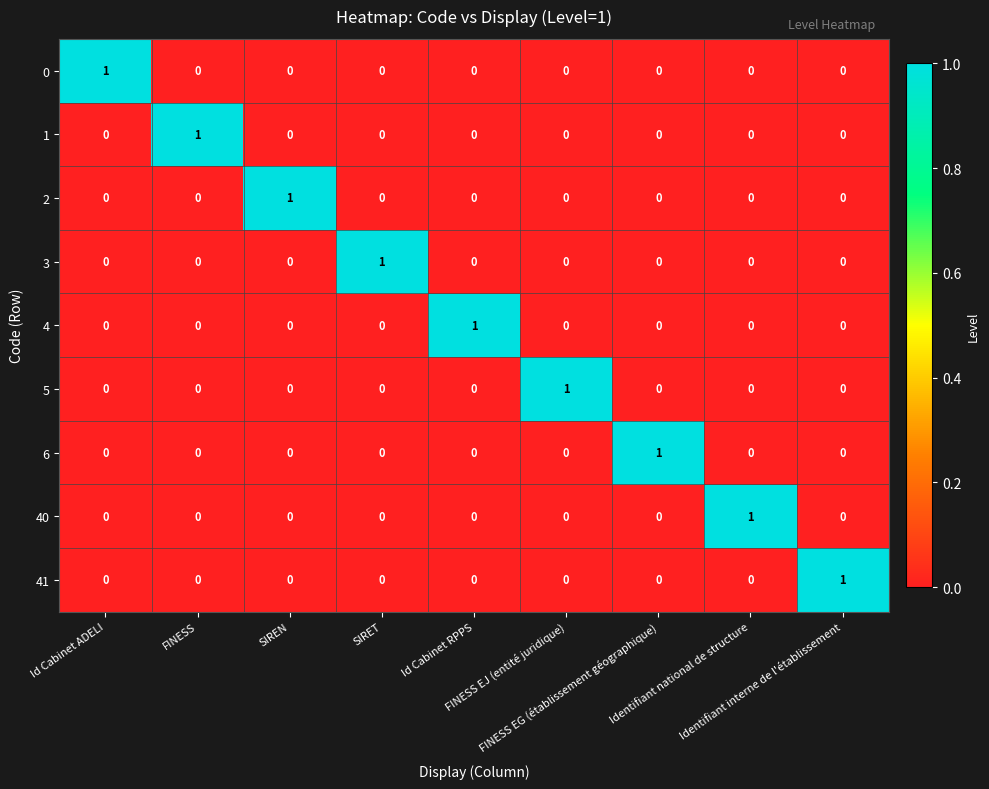

Count the 6 values in the range 0 to 1.

9